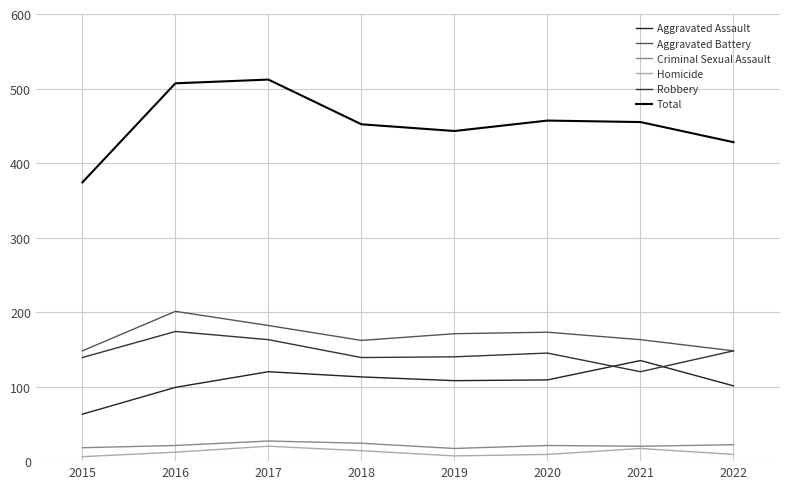

How many data points does each series have?

8